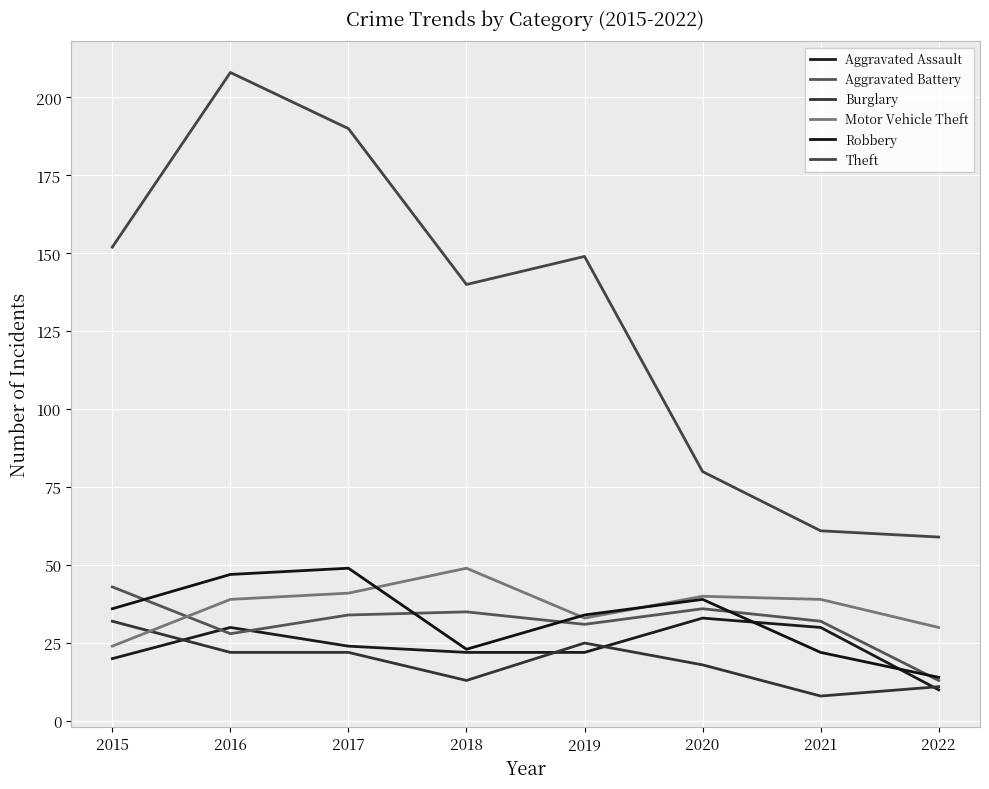

Reading right to left, what are all the values shown in this chart?

Aggravated Assault: 10	30	33	22	22	24	30	20
Aggravated Battery: 13	32	36	31	35	34	28	43
Burglary: 11	8	18	25	13	22	22	32
Motor Vehicle Theft: 30	39	40	33	49	41	39	24
Robbery: 14	22	39	34	23	49	47	36
Theft: 59	61	80	149	140	190	208	152